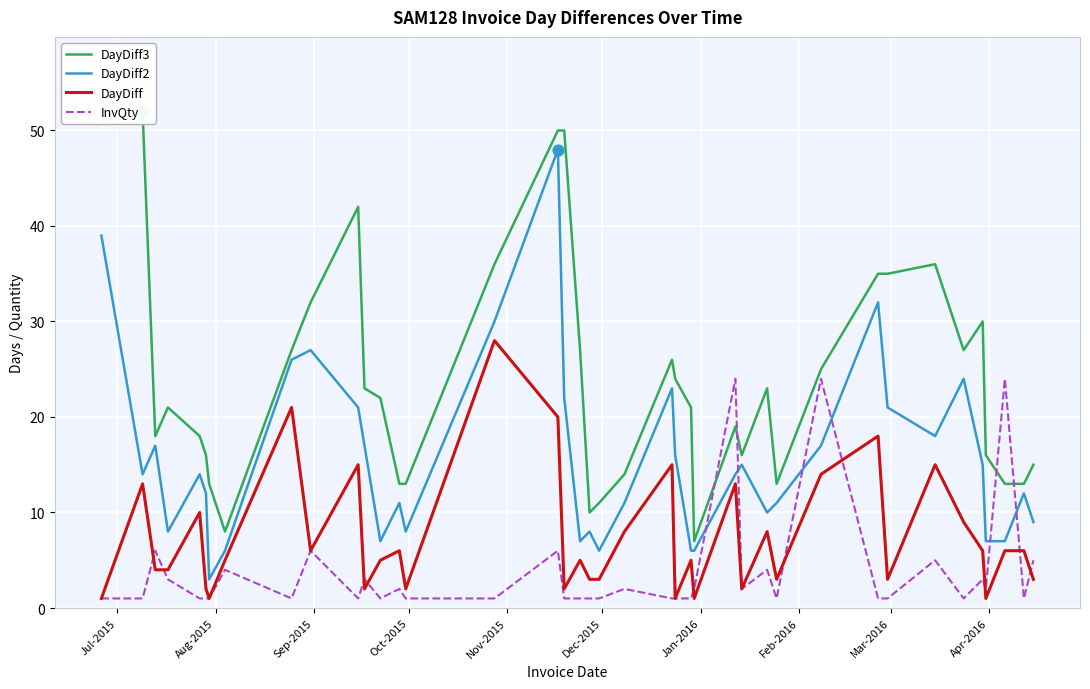

Which series has the largest total across all categories?

DayDiff3